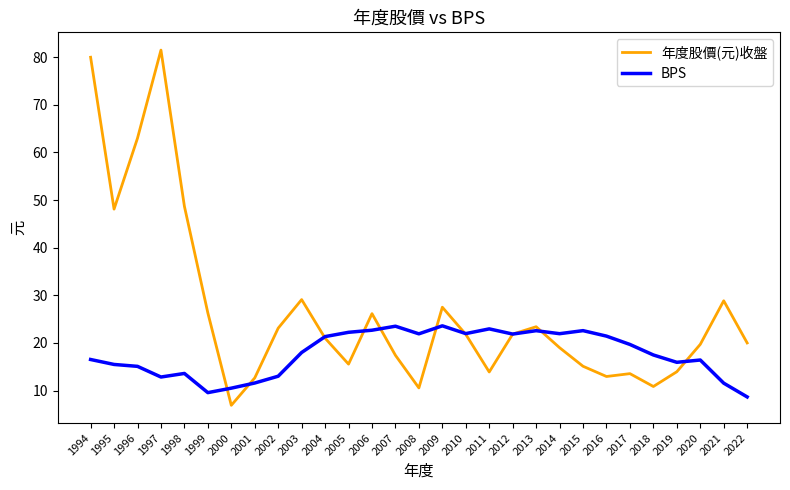

What is the minimum value shown in the chart?

6.9